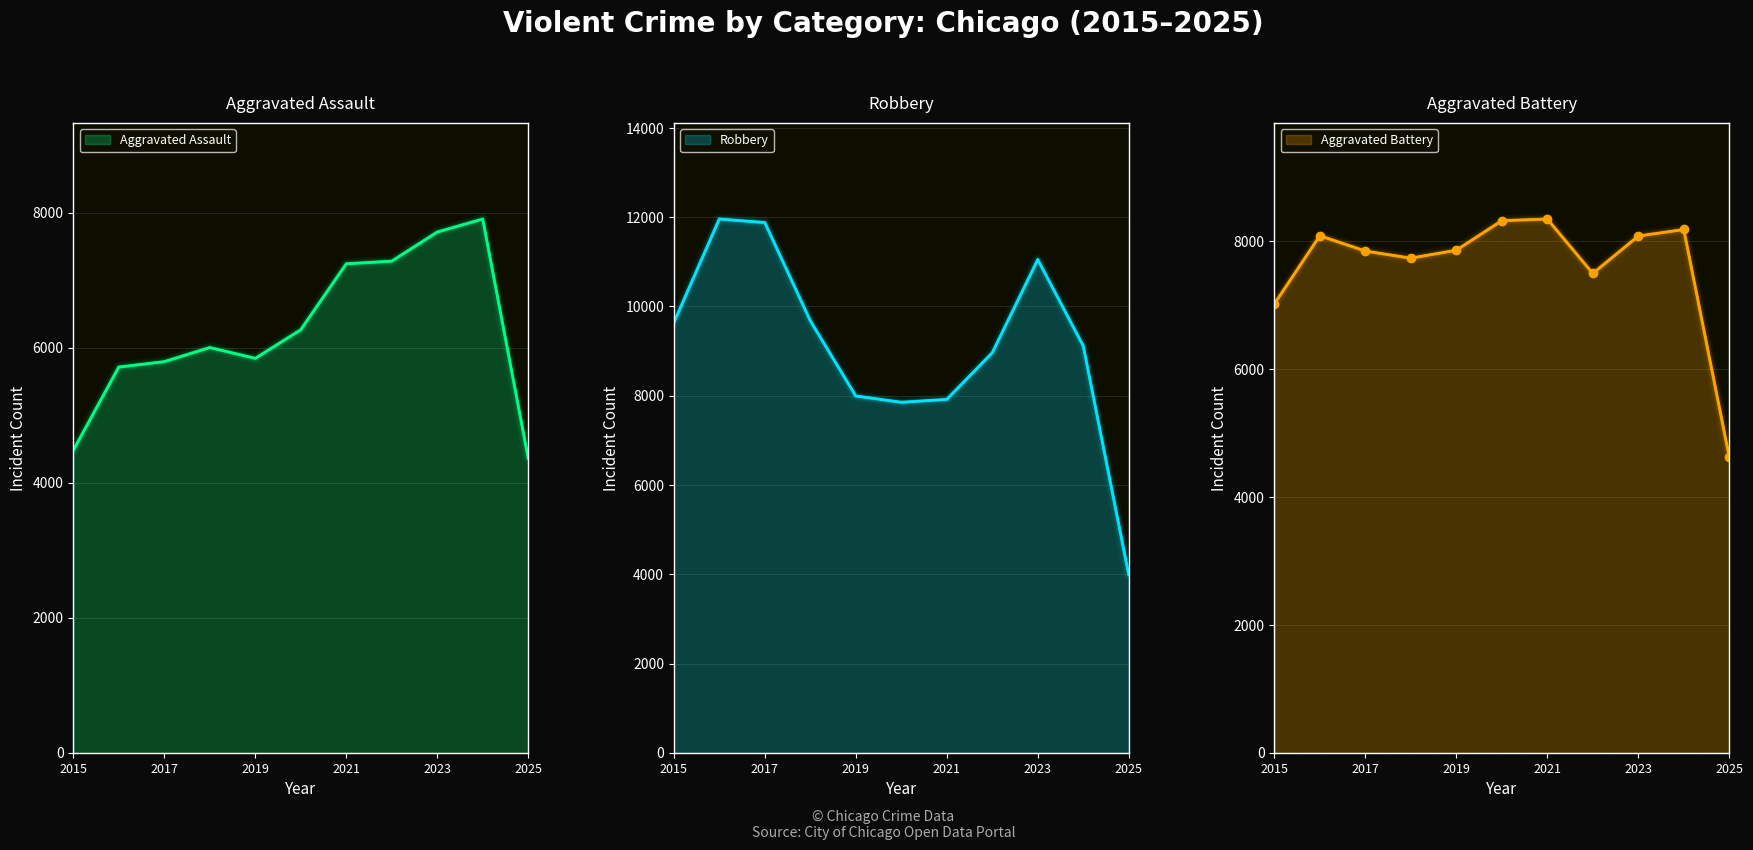

List the labels in order of Aggravated Battery value, largest first.

2021, 2020, 2024, 2016, 2023, 2019, 2017, 2018, 2022, 2015, 2025